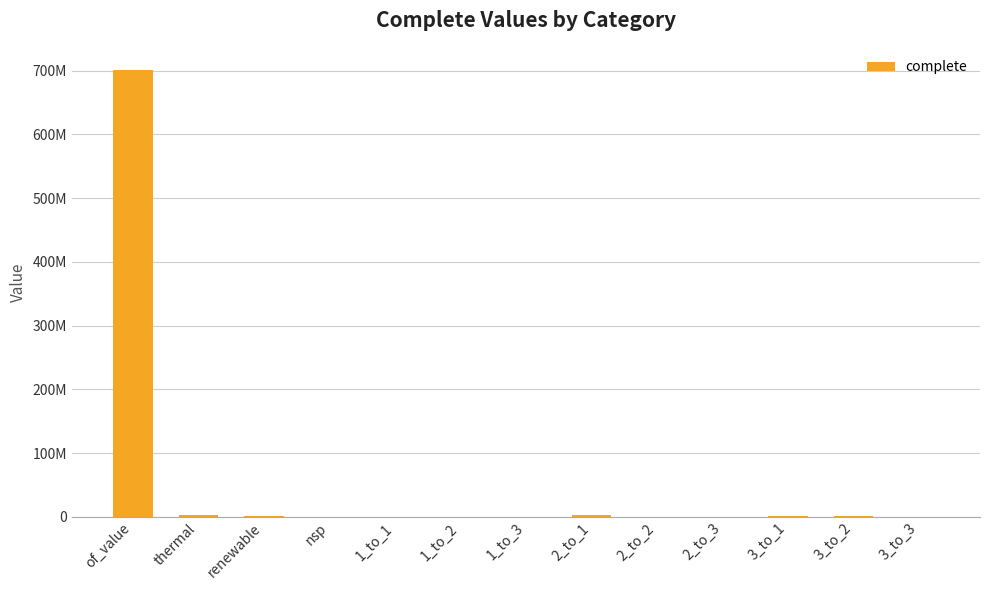

What is the label of the 12th bar from the right?

thermal